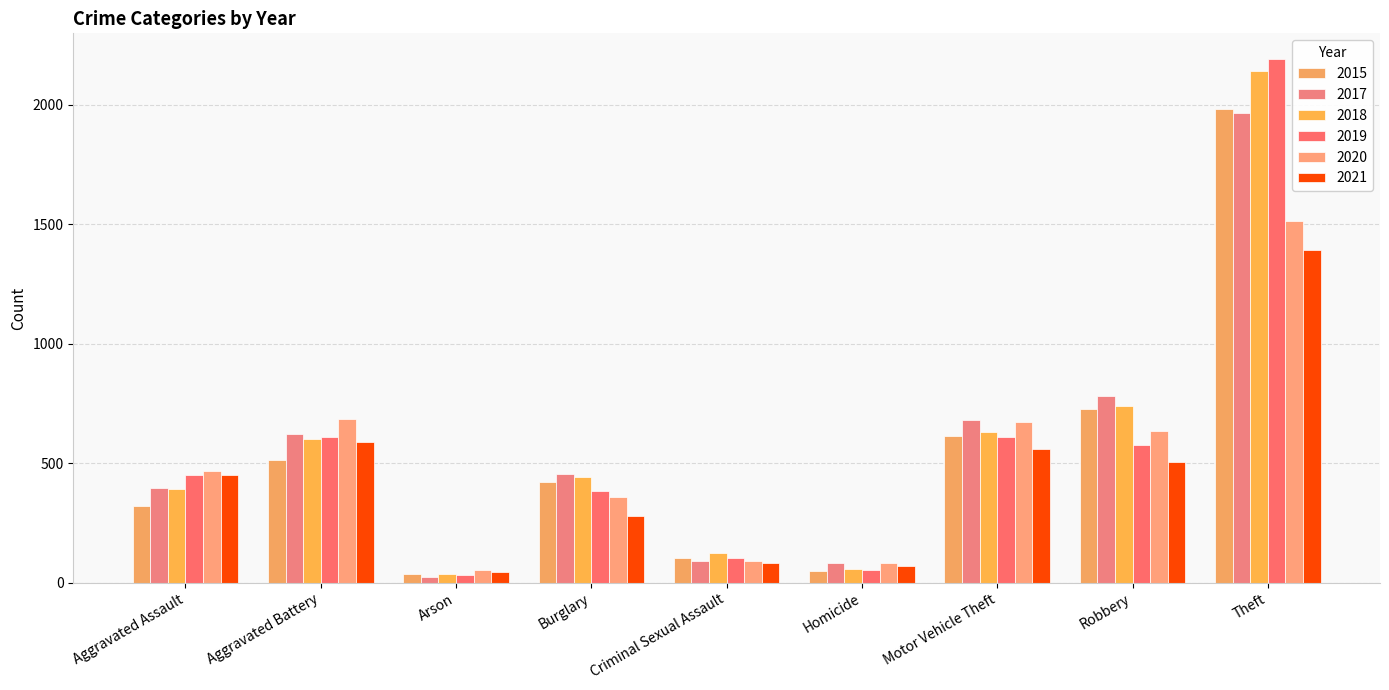

How many groups of bars are there?

9